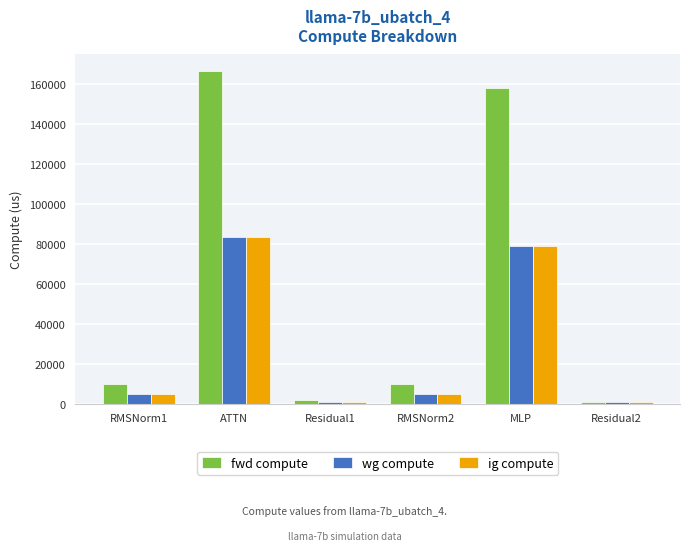

Reading left to right, extract all data points from this chart.

fwd compute: RMSNorm1=9569.9	ATTN=166522.0	Residual1=1990.6	RMSNorm2=9569.9	MLP=158294.0	Residual2=995.3
wg compute: RMSNorm1=4784.9	ATTN=83261.0	Residual1=995.3	RMSNorm2=4784.9	MLP=79147.0	Residual2=995.3
ig compute: RMSNorm1=4784.9	ATTN=83261.0	Residual1=995.3	RMSNorm2=4784.9	MLP=79147.0	Residual2=995.3